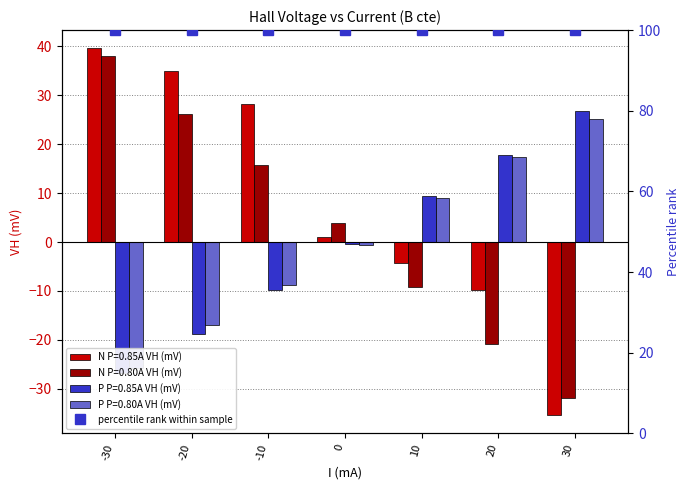

Which category has the lowest value across all series?

30